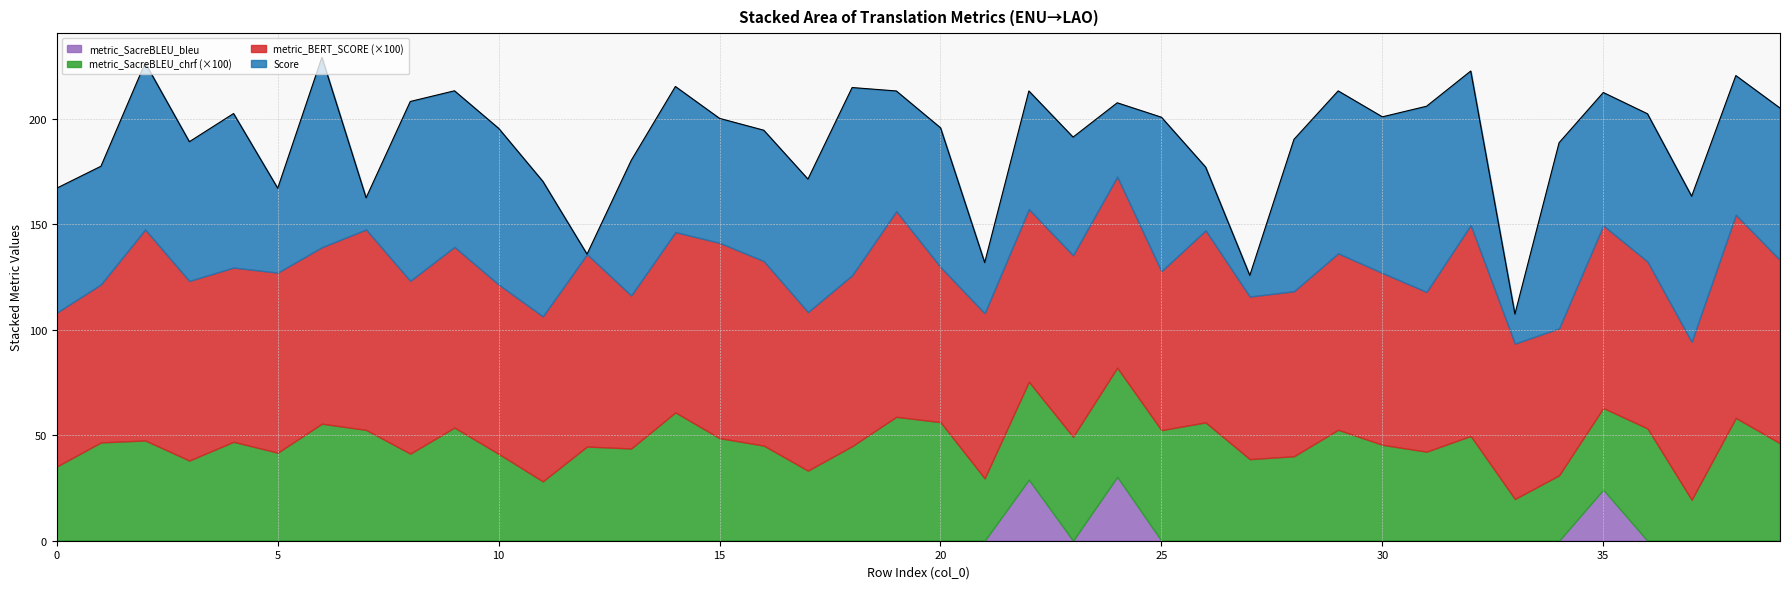

Between 37 and 6, which is larger?

6